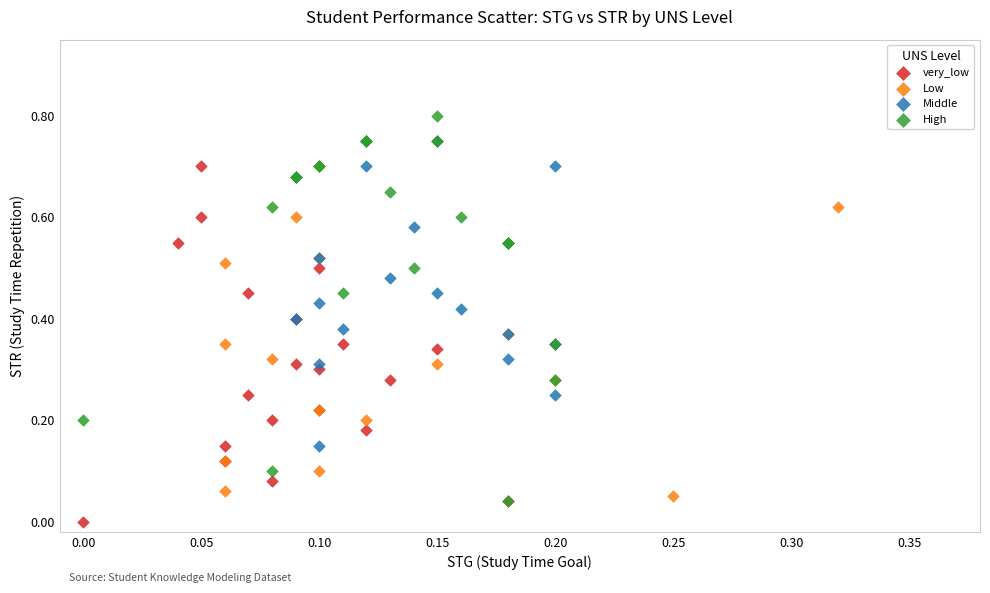

What are all the series names shown in the legend?

very_low, Low, Middle, High